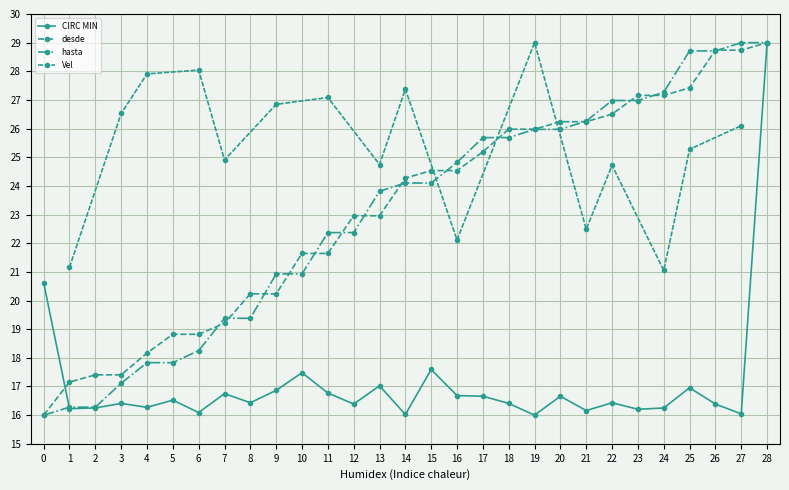

Which series has the widest spread of values?

CIRC MIN